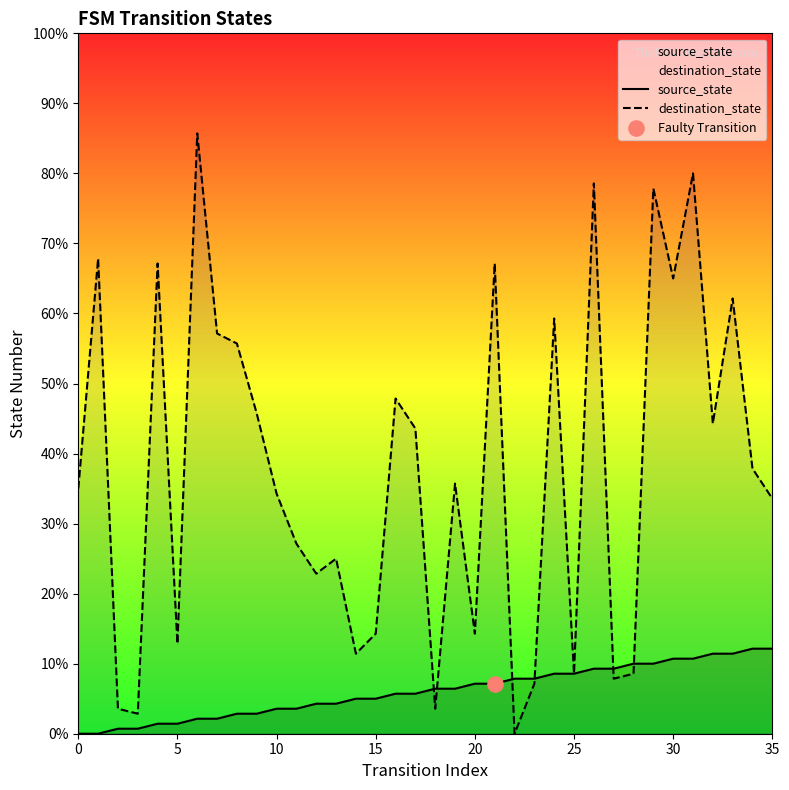

Which series has the largest total across all categories?

destination_state